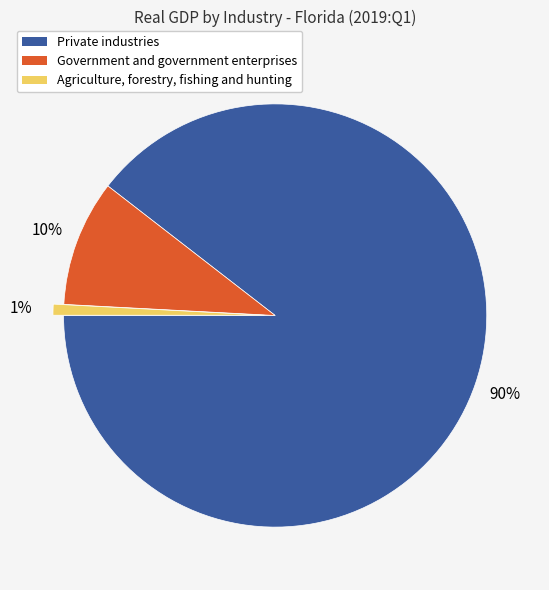

Which has a higher value, Government and government enterprises or Agriculture, forestry, fishing and hunting?

Government and government enterprises